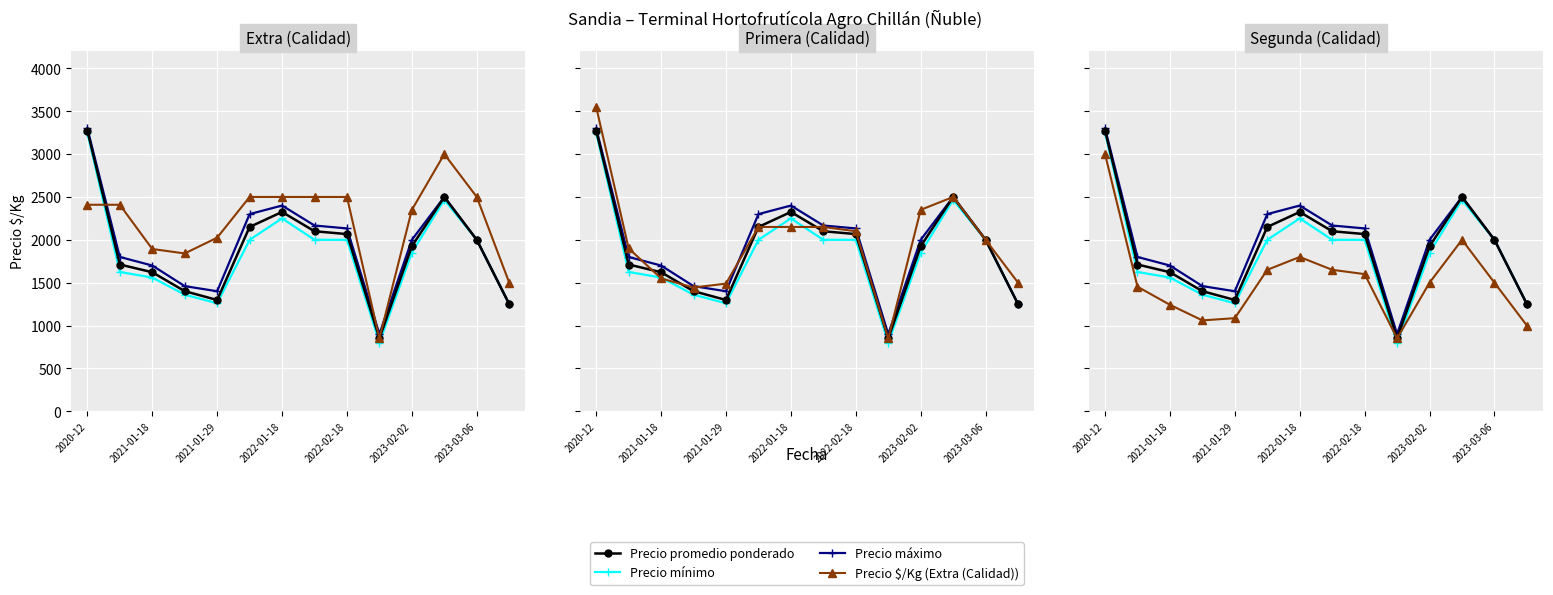

Which series has the largest total across all categories?

Precio $/Kg (Extra (Calidad))